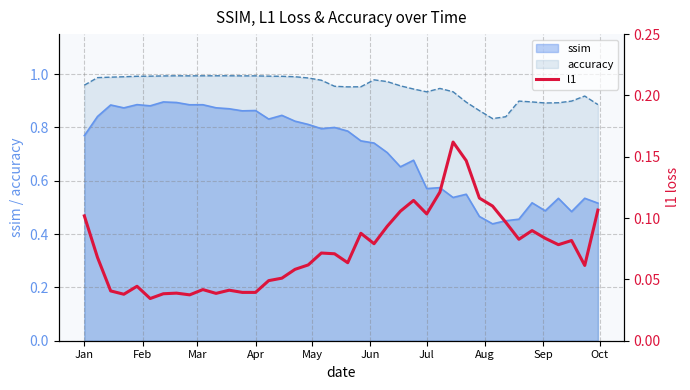

True or false: ssim and accuracy intersect in this chart.

False